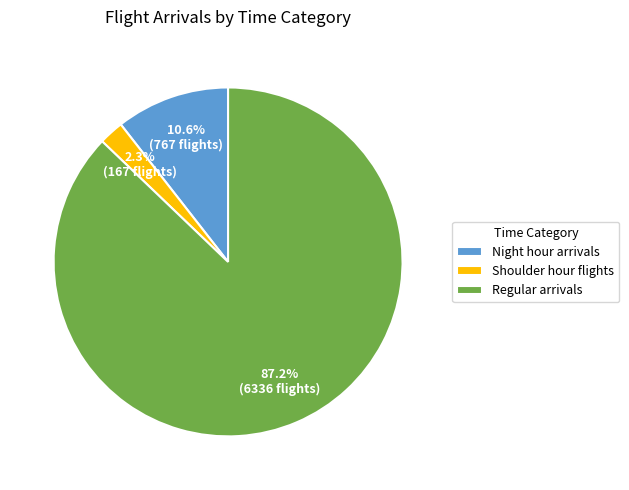

True or false: Night hour arrivals accounts for 18% of the total.

False